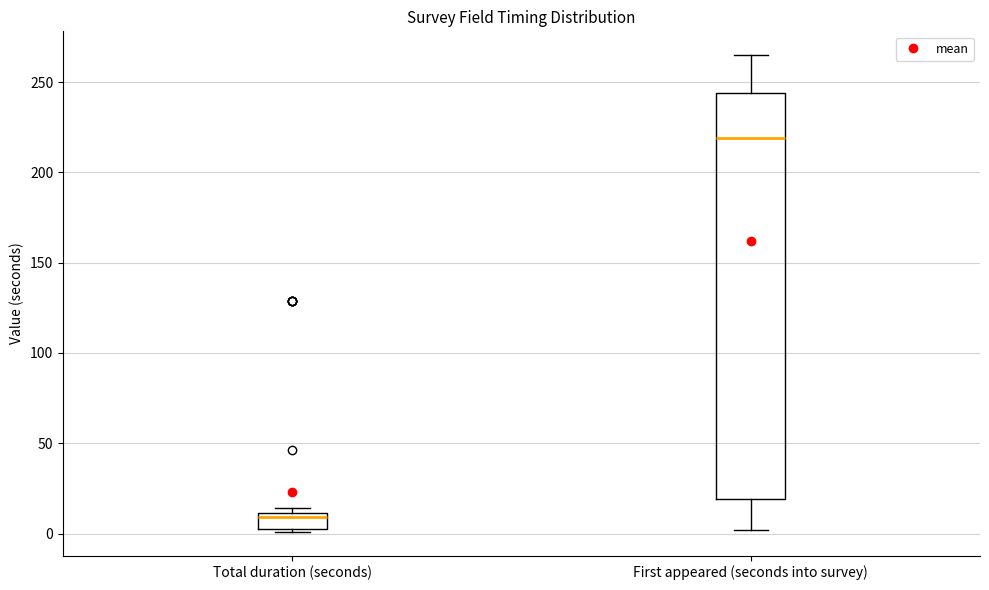

Which box is the tallest, from its lower edge to its upper edge?

First appeared (seconds into survey)